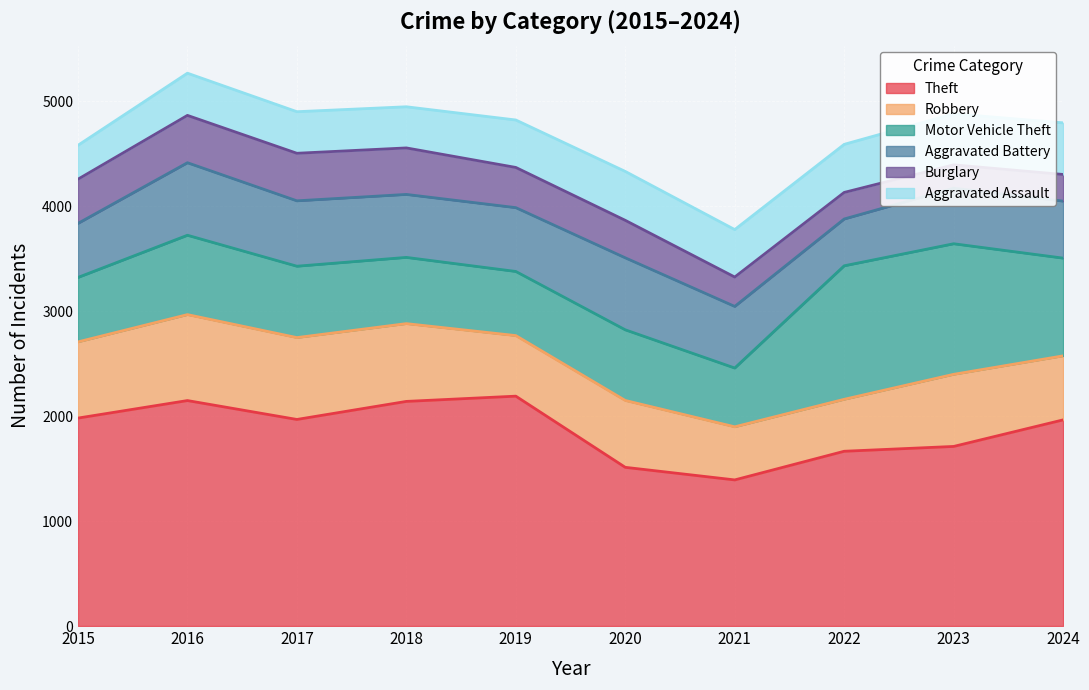

What is the maximum value shown in the chart?

2190